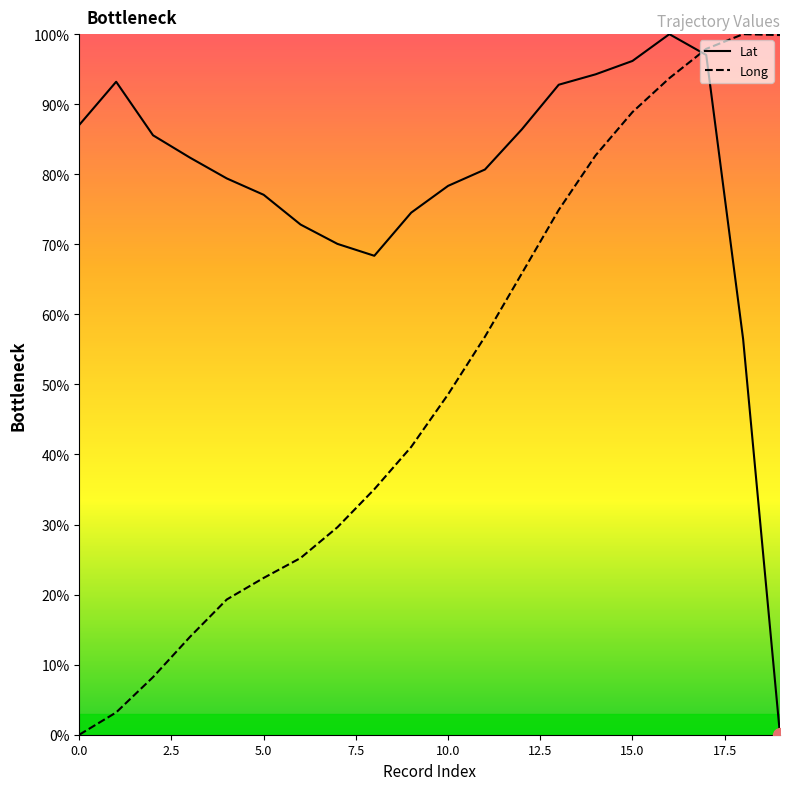

How many values in the Long series exceed 48?

10